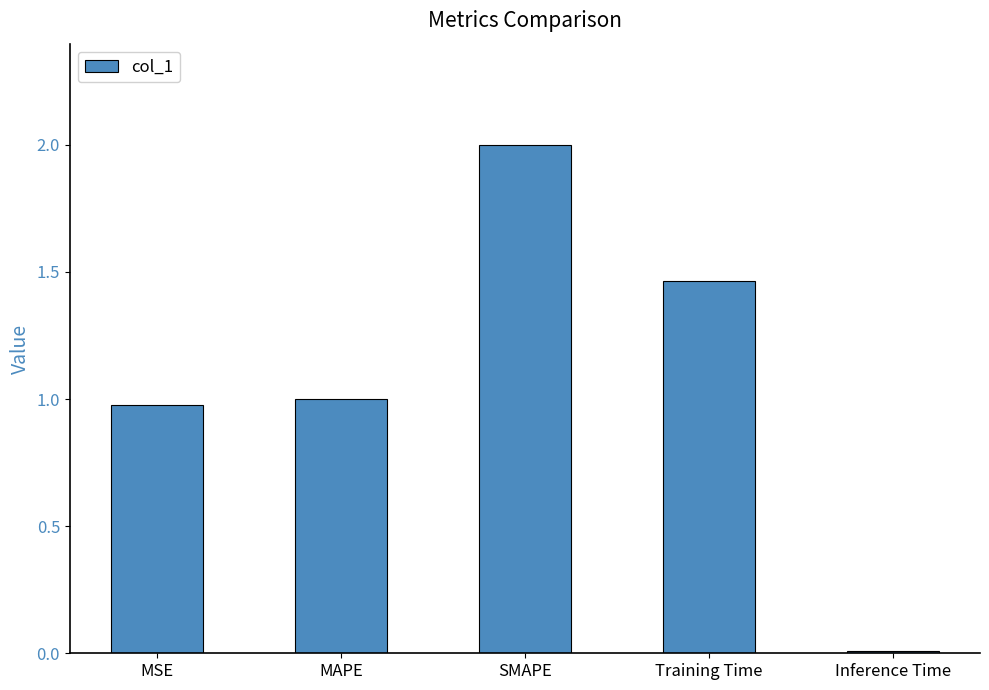

How many bars are there in total?

5